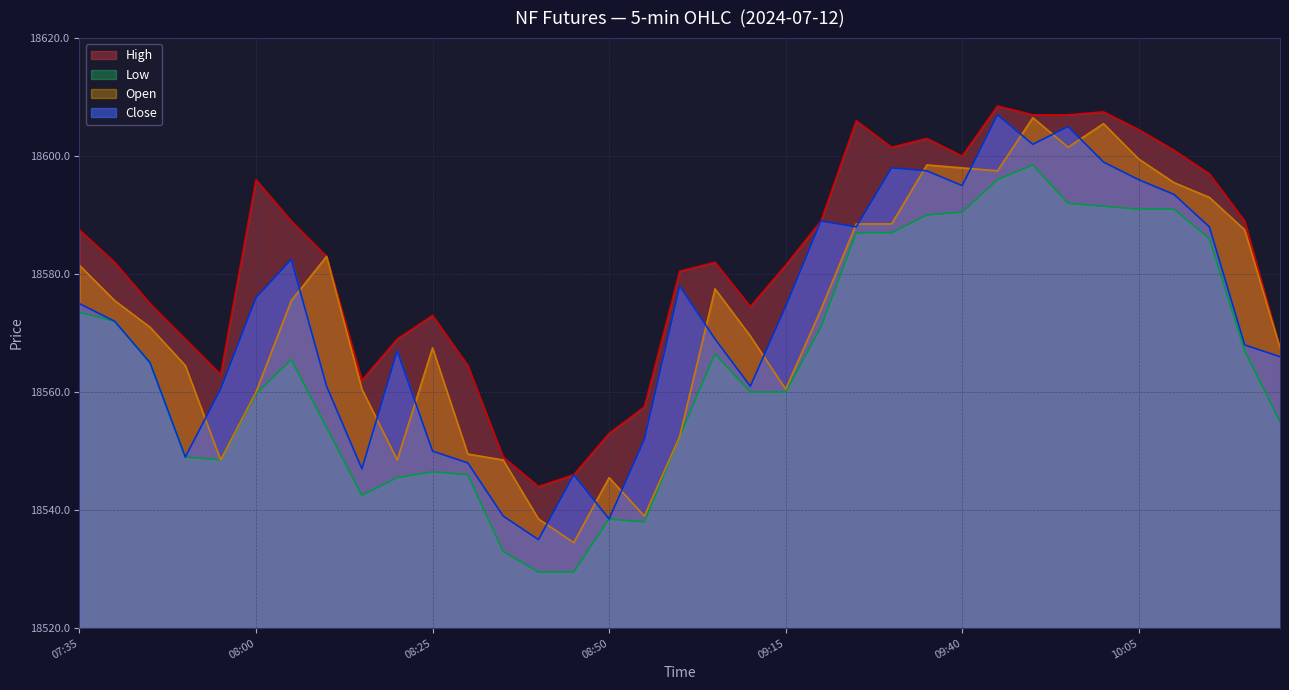

What is the difference between the maximum and second lowest values in the Close series?

68.5